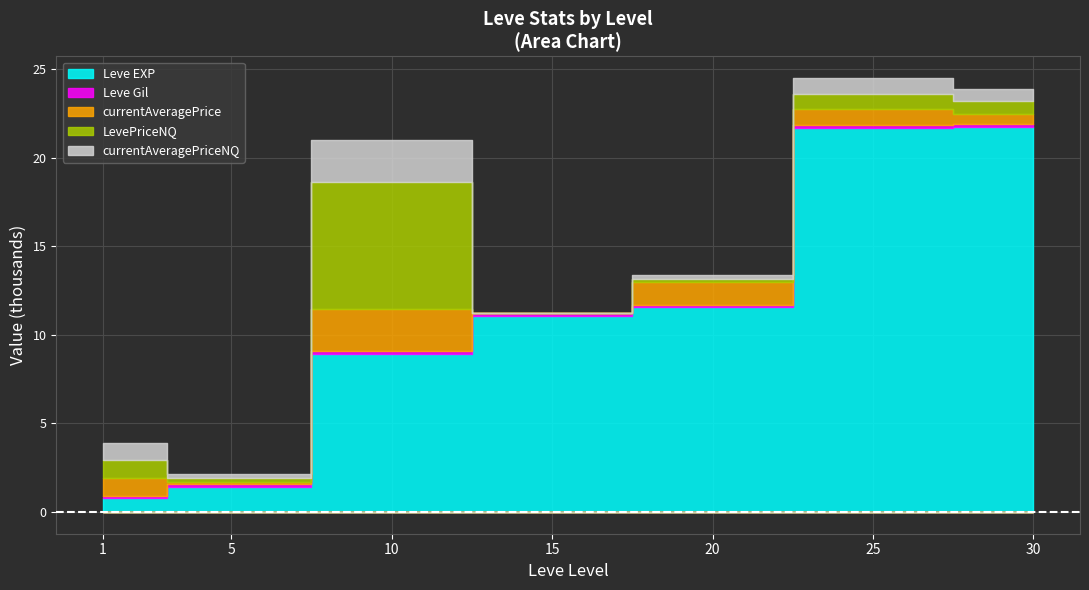

After their last crossing, which series has the higher values: currentAveragePriceNQ or Leve EXP?

Leve EXP